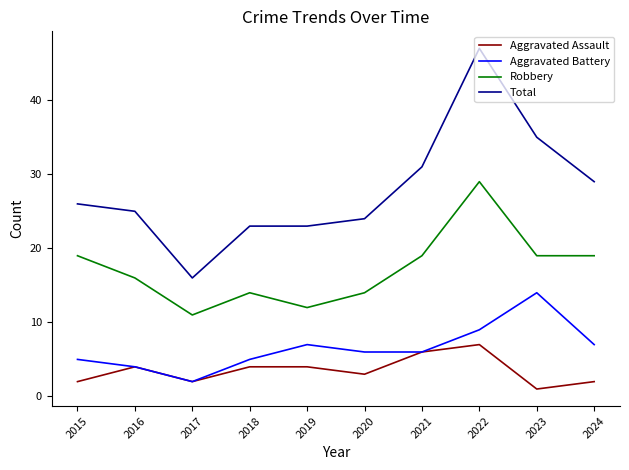

At which label is Total closest to 31?

2021